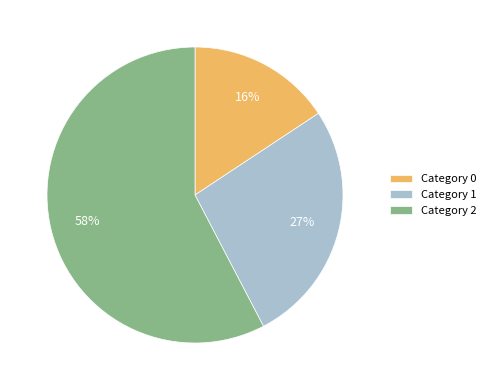

What is the ratio of the value at Category 0 to the value at Category 2?

0.3